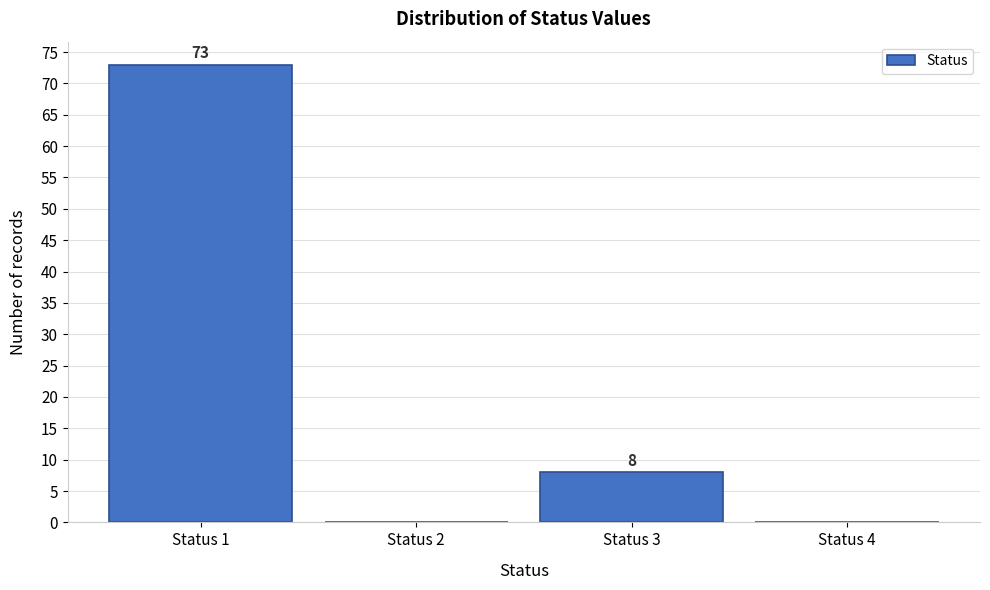

Over which range of the x-axis is the bar tallest?

0.5 to 1.5